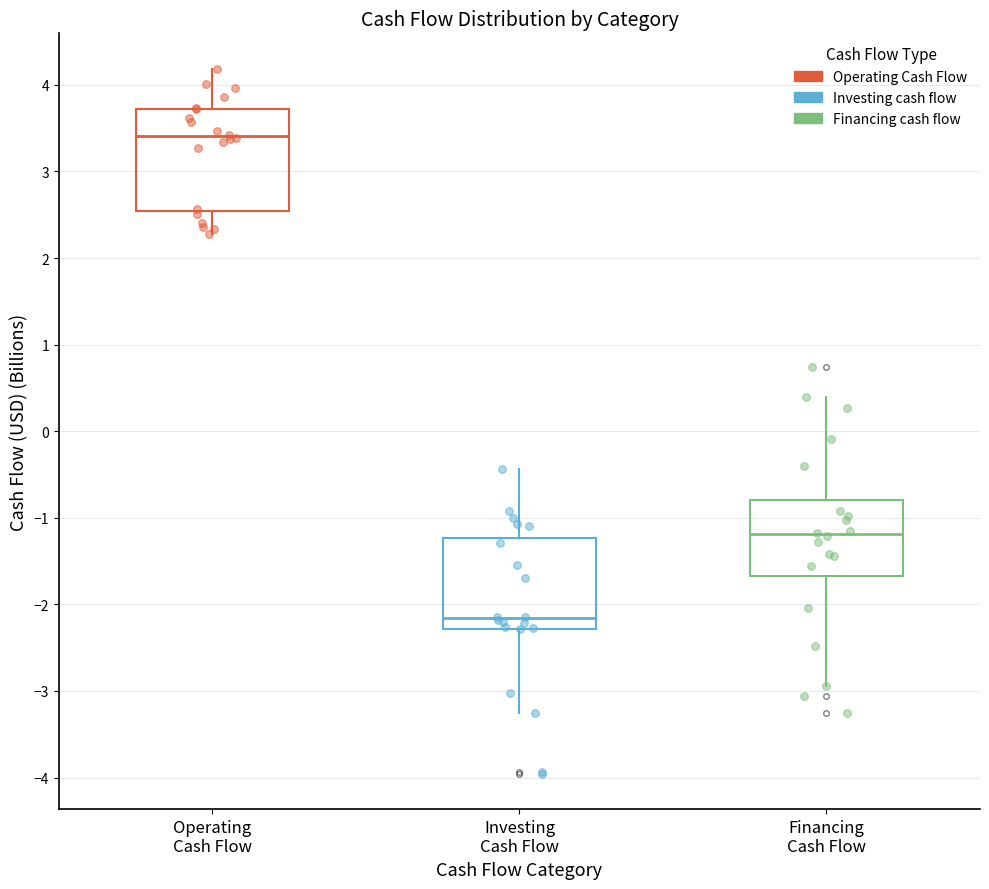

Where does the upper whisker of the box for Operating Cash Flow end on the y-axis? The values are not printed on the chart, so give them approximately, as read against the axis.

4.2